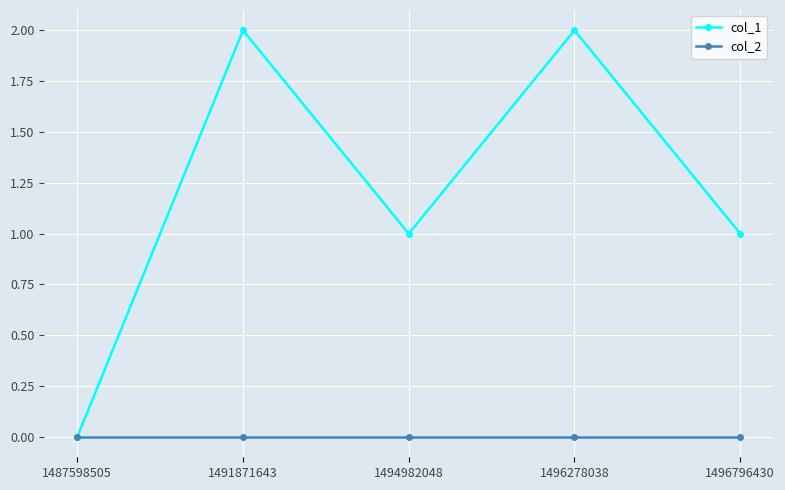

Between 1491871643 and 1494982048, which series saw the biggest shift?

col_1